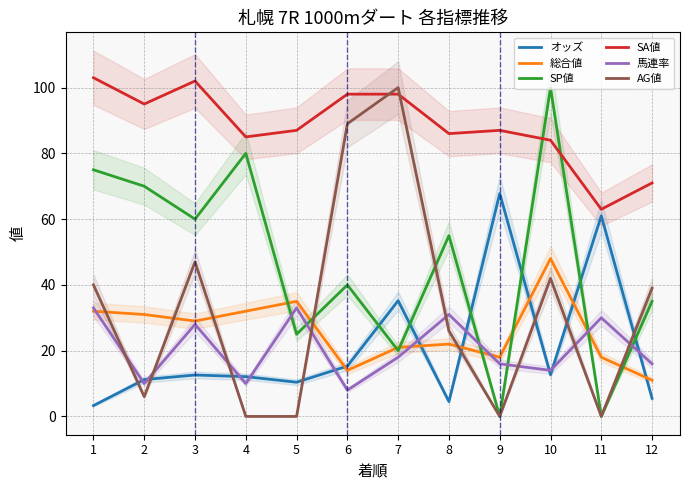

Where does the 総合値 series first go above 29?

1